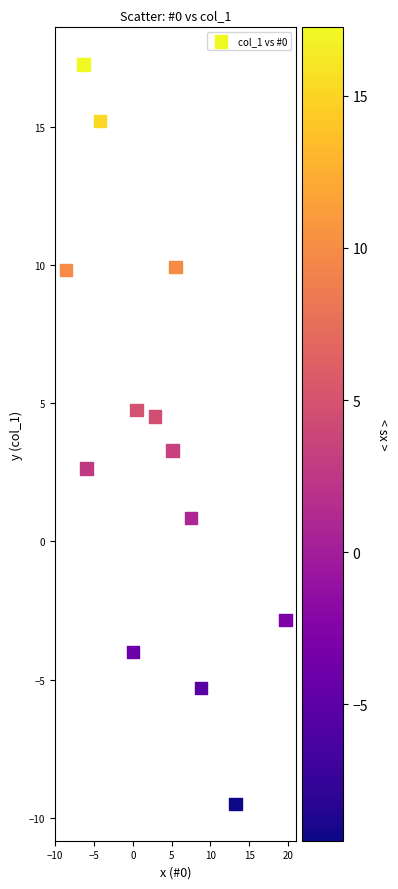

What is the range of Y values (max minus min)?

26.7